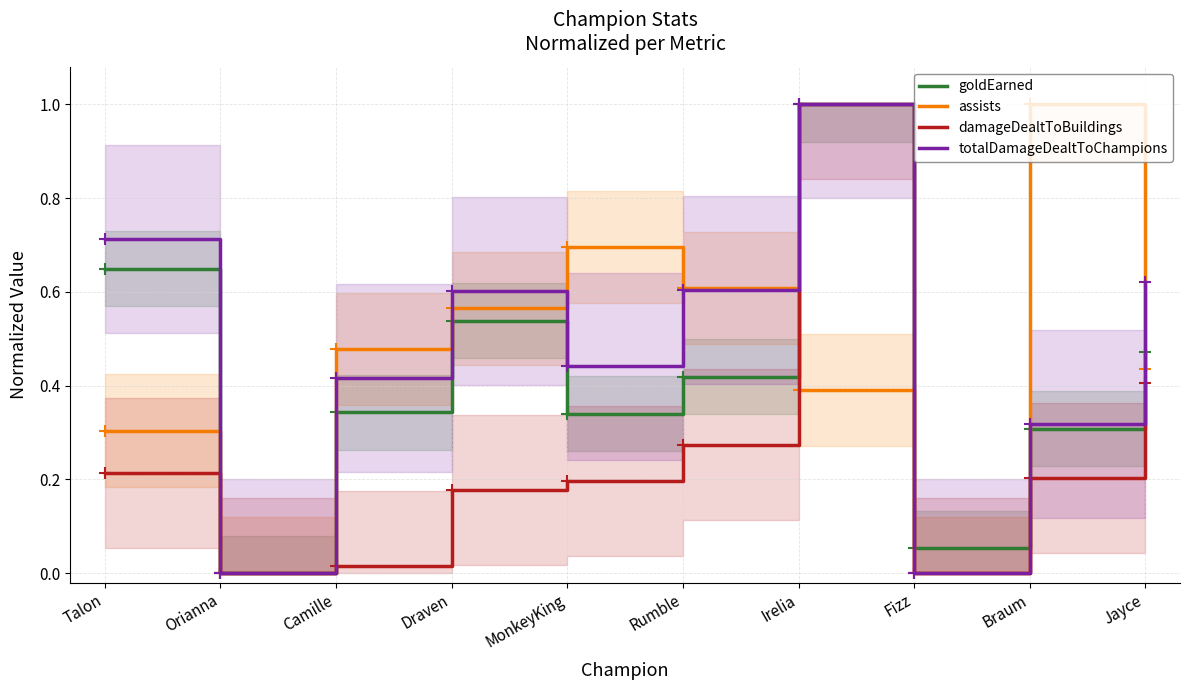

True or false: assists has more than 2 interior local peaks.

False